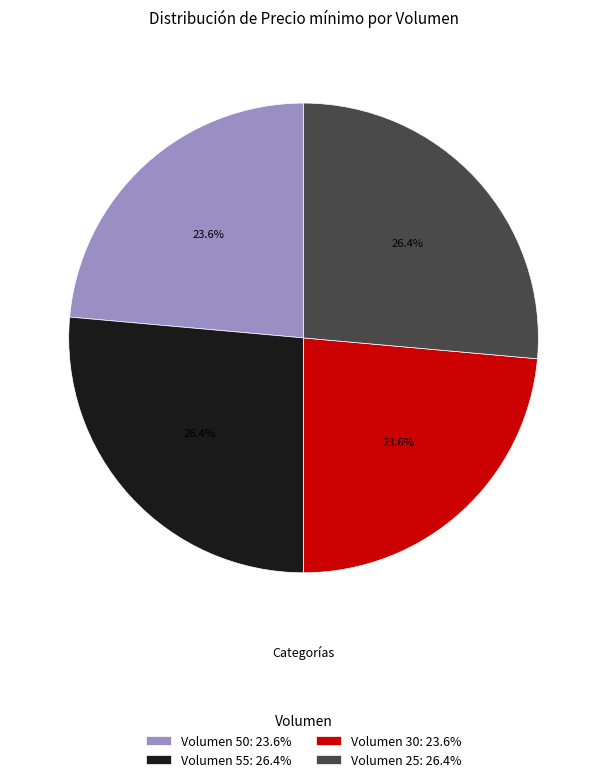

Which has a higher value, Volumen 50 or Volumen 55?

Volumen 55